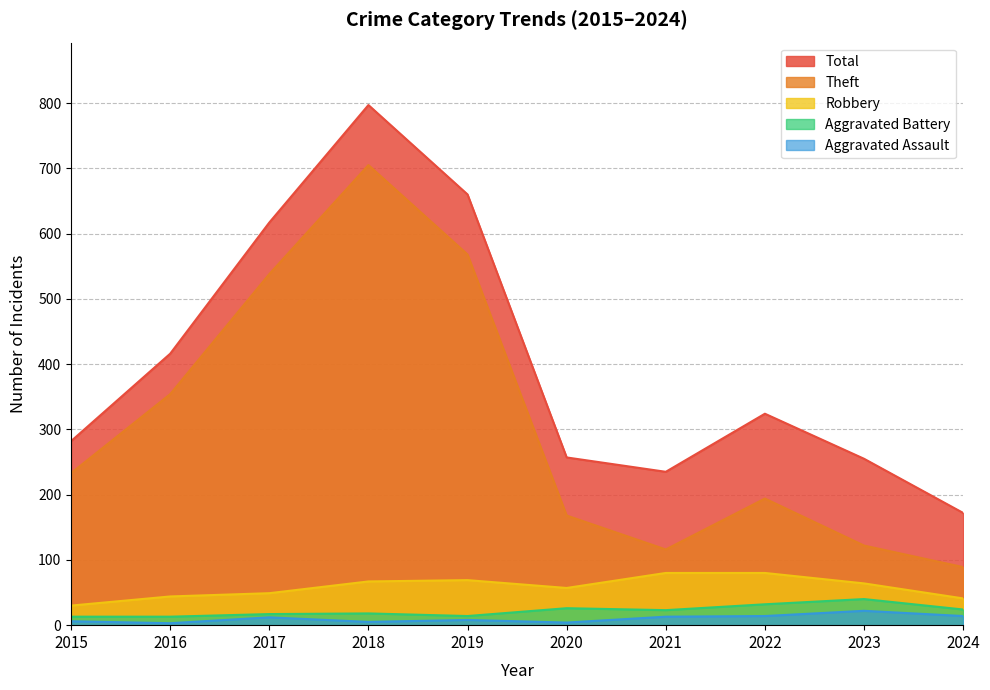

What are all the series names shown in the legend?

Total, Theft, Robbery, Aggravated Battery, Aggravated Assault